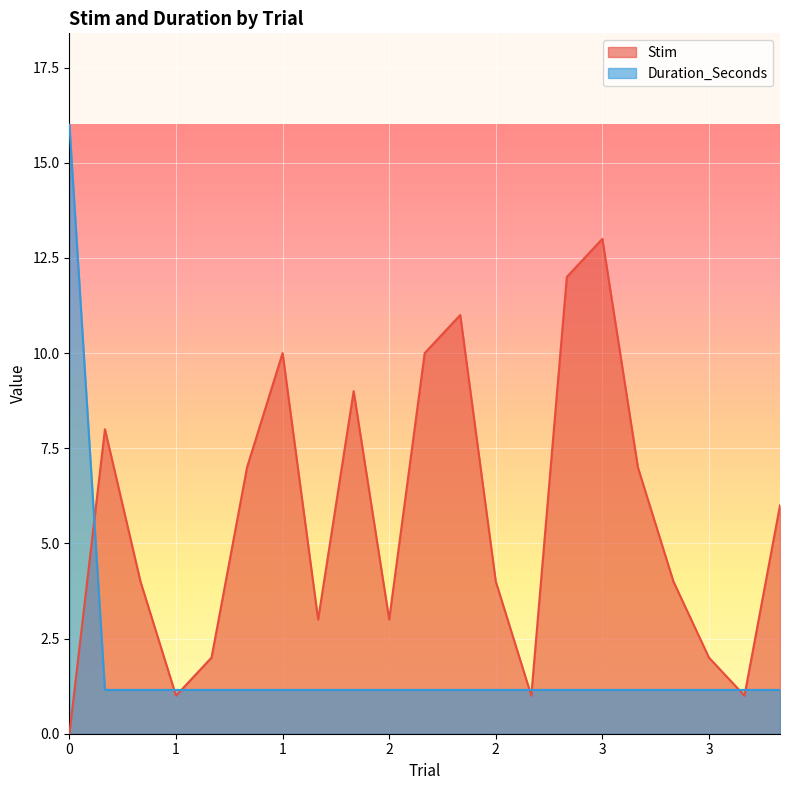

What is the sum of the Stim values at 3 and 2?

17.0